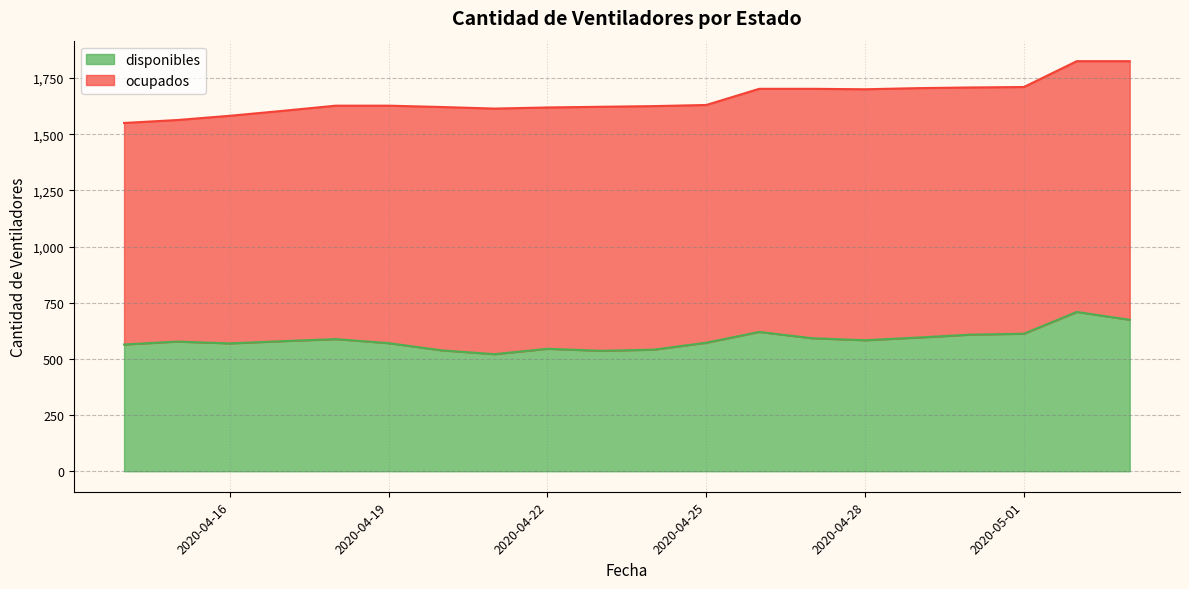

Where is the data nearest to the value 615?

2020-05-01